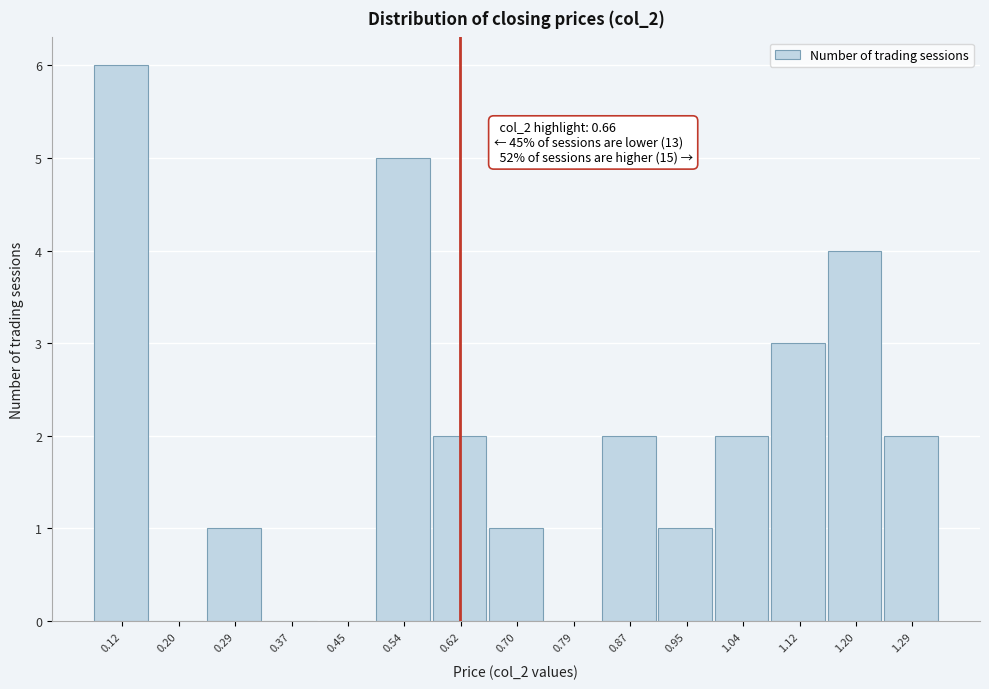

Reading right to left, what are all the values shown in this chart?

1.29=2	1.20=4	1.12=3	1.04=2	0.95=1	0.87=2	0.79=0	0.70=1	0.62=2	0.54=5	0.45=0	0.37=0	0.29=1	0.20=0	0.12=6